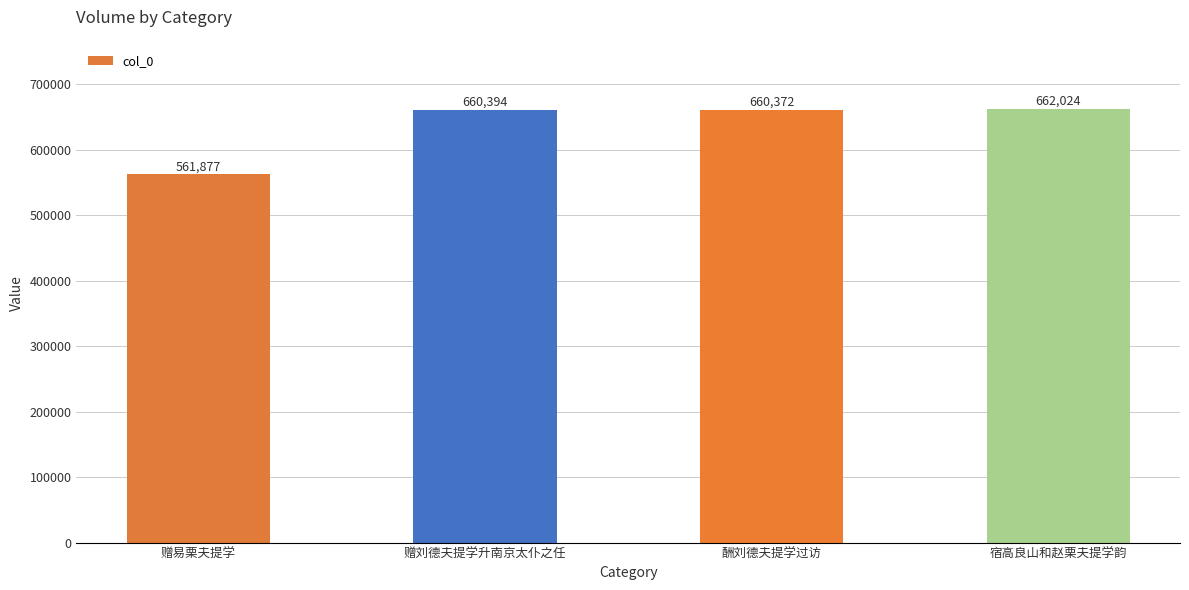

Reading right to left, what are all the values shown in this chart?

宿高良山和赵栗夫提学韵=662024	酬刘德夫提学过访=660372	赠刘德夫提学升南京太仆之任=660394	赠易栗夫提学=561877